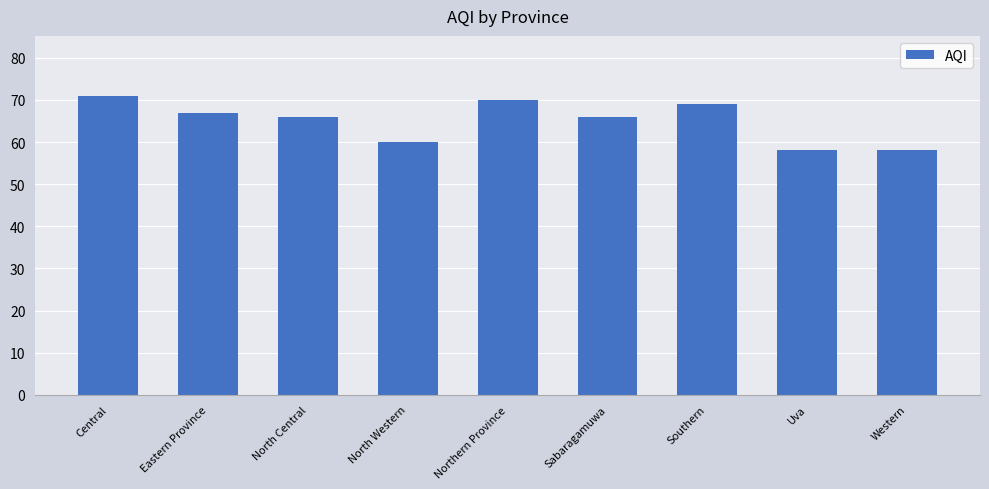

What is the maximum value shown in the chart?

71